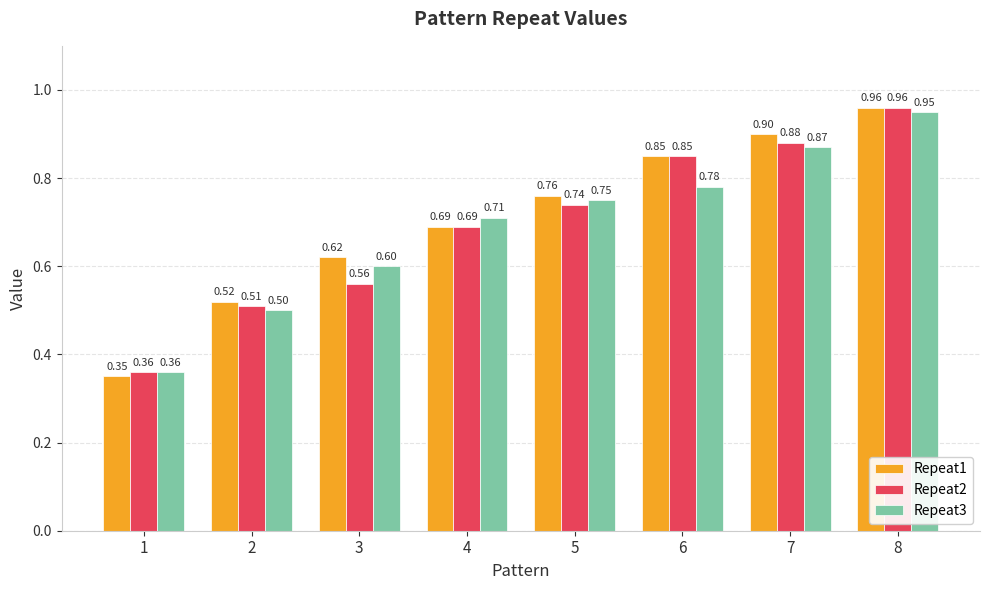

What is the total value across all series at 1?

1.1